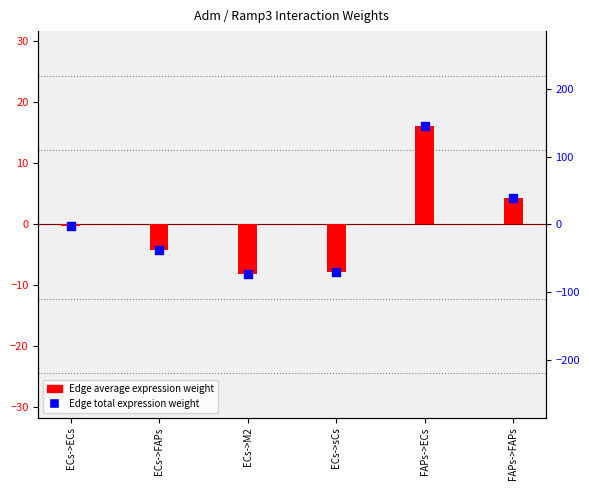

Which series contains the lowest Y value?

Edge total expression weight